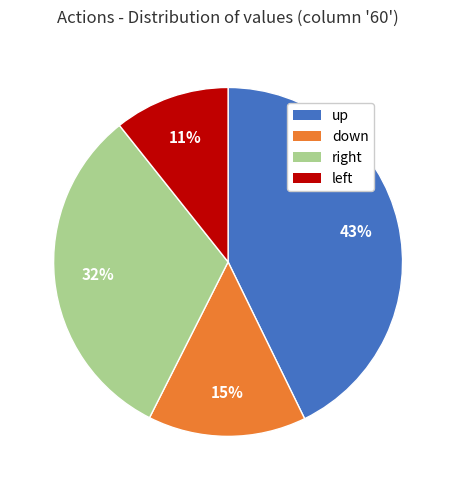

What is the largest slice in the pie chart?

up